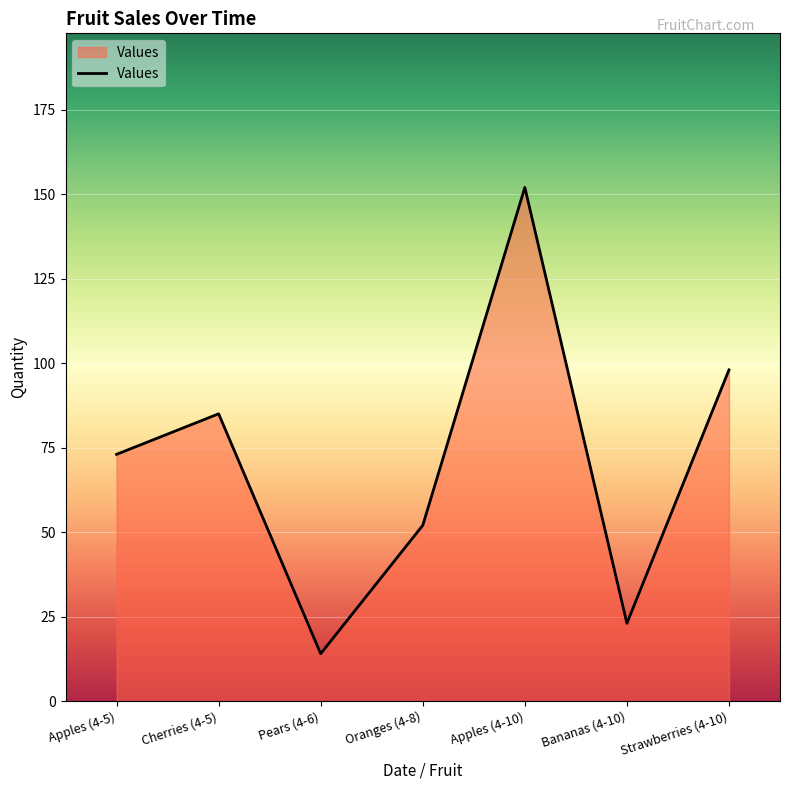

What position from the left is Cherries (4-5)?

2